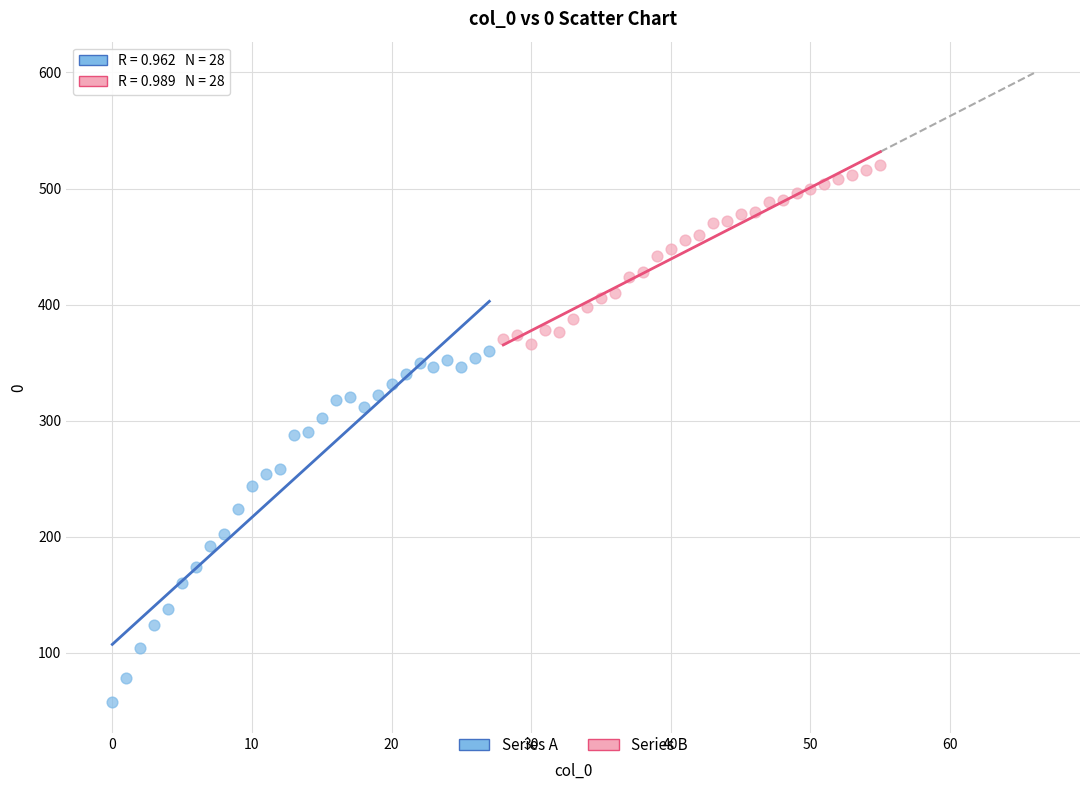

Which series reaches the maximum Y coordinate?

Series B